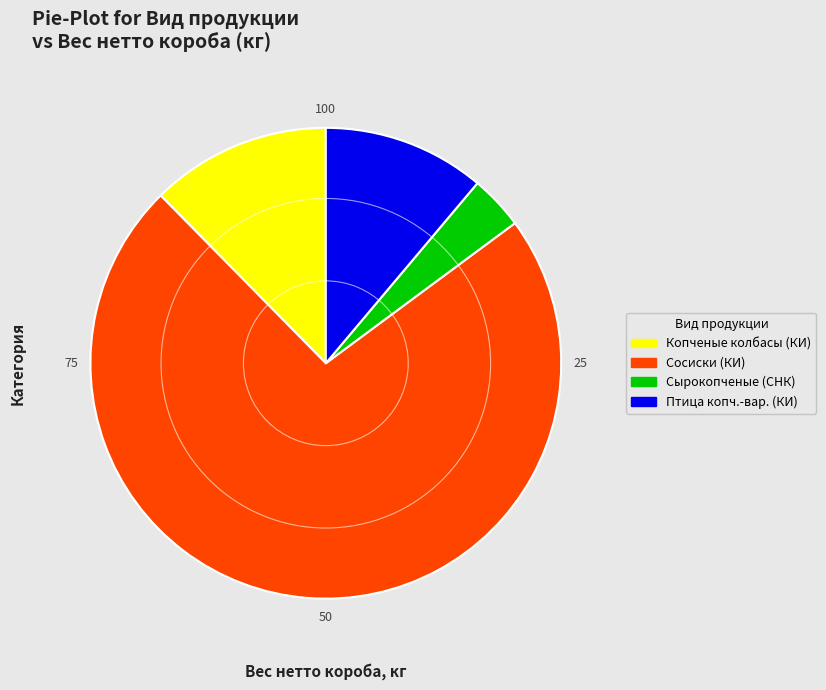

Is there a majority slice in this chart?

Yes